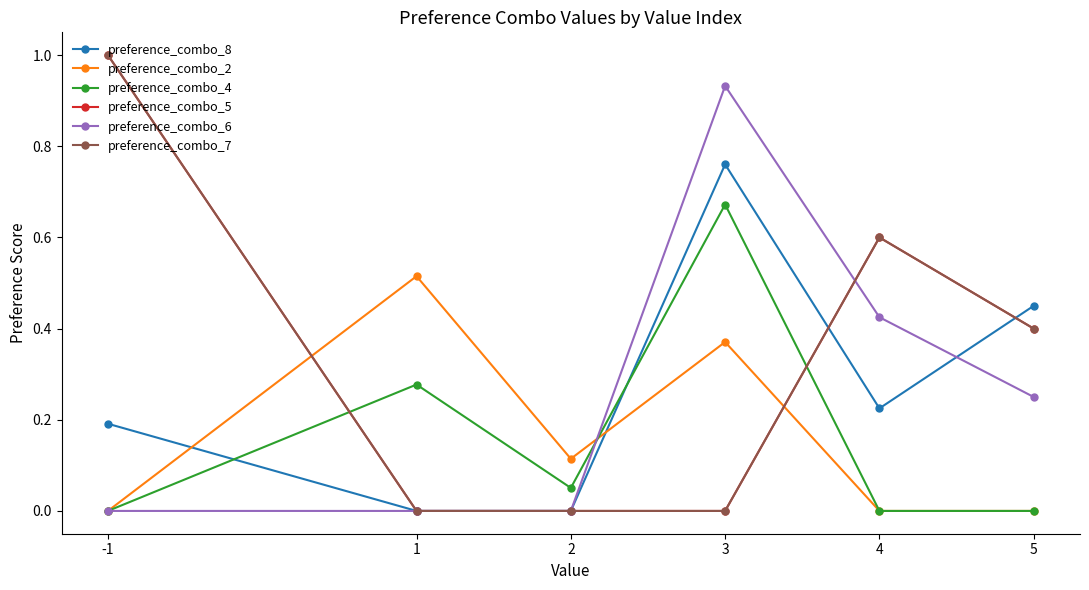

Is this an area chart (filled region under the line)?

No